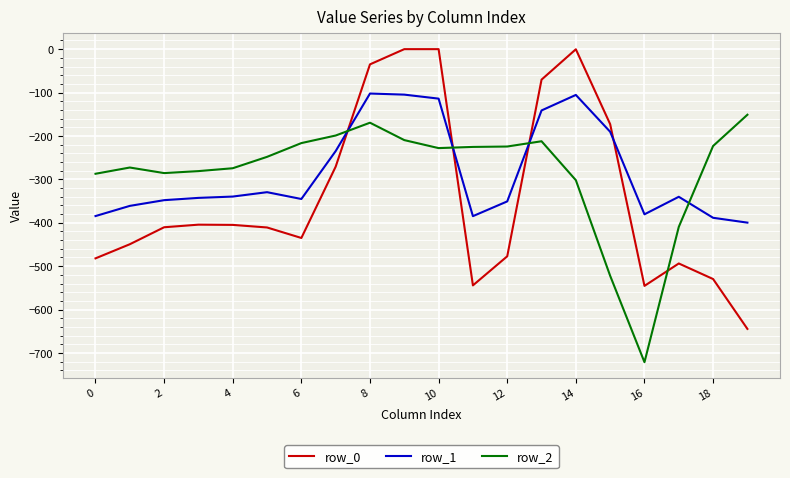

Which series has the widest spread of values?

row_0